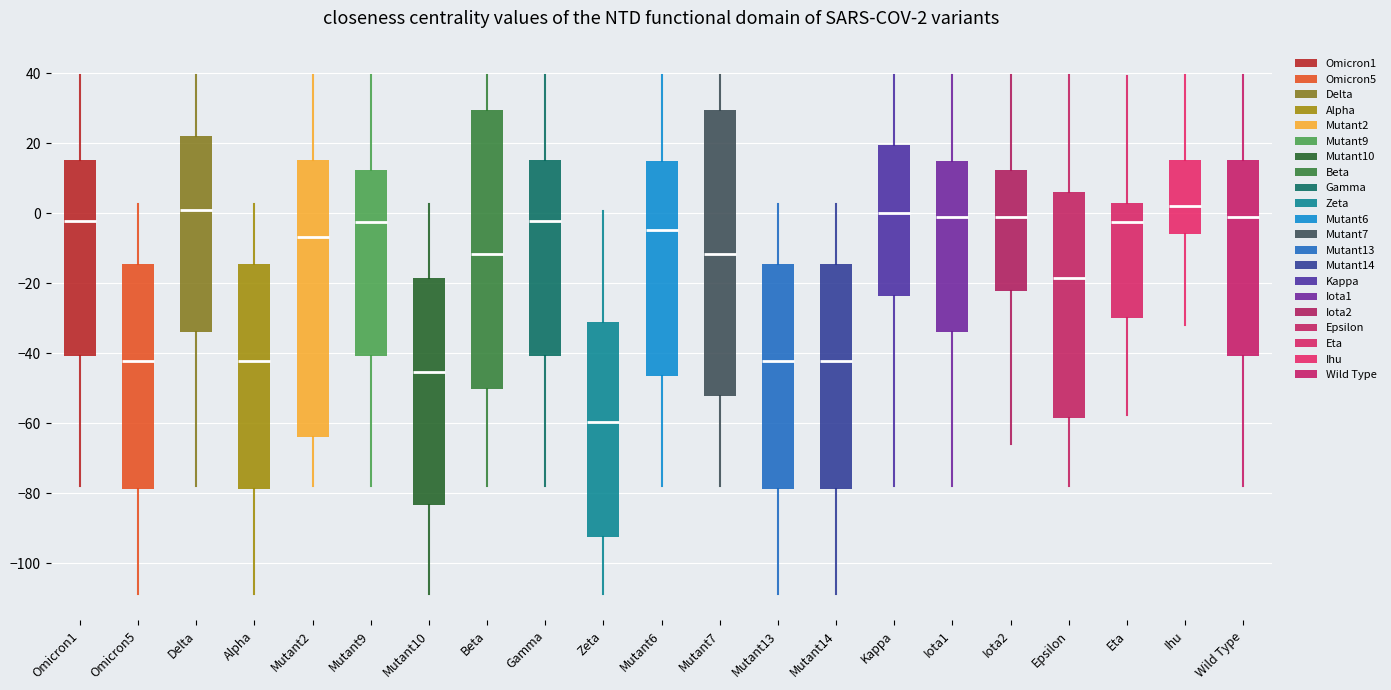

Comparing the boxes themselves (not the whiskers), which one is the tallest?

Mutant7